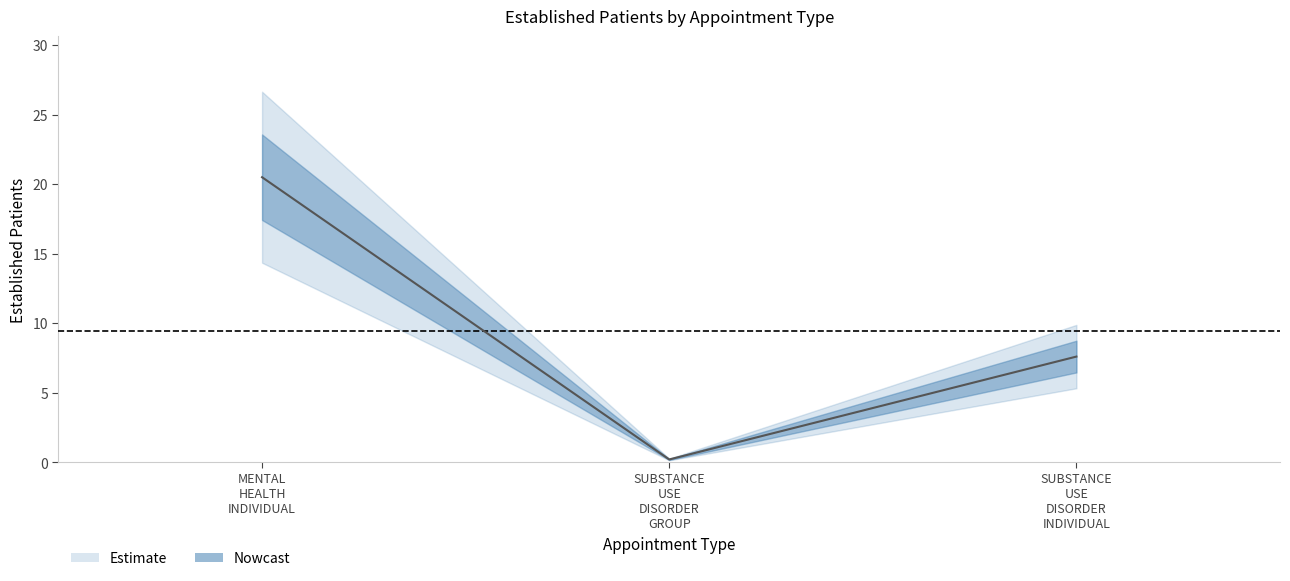

Rank the categories by value from highest to lowest.

MENTAL HEALTH INDIVIDUAL, SUBSTANCE USE DISORDER INDIVIDUAL, SUBSTANCE USE DISORDER GROUP